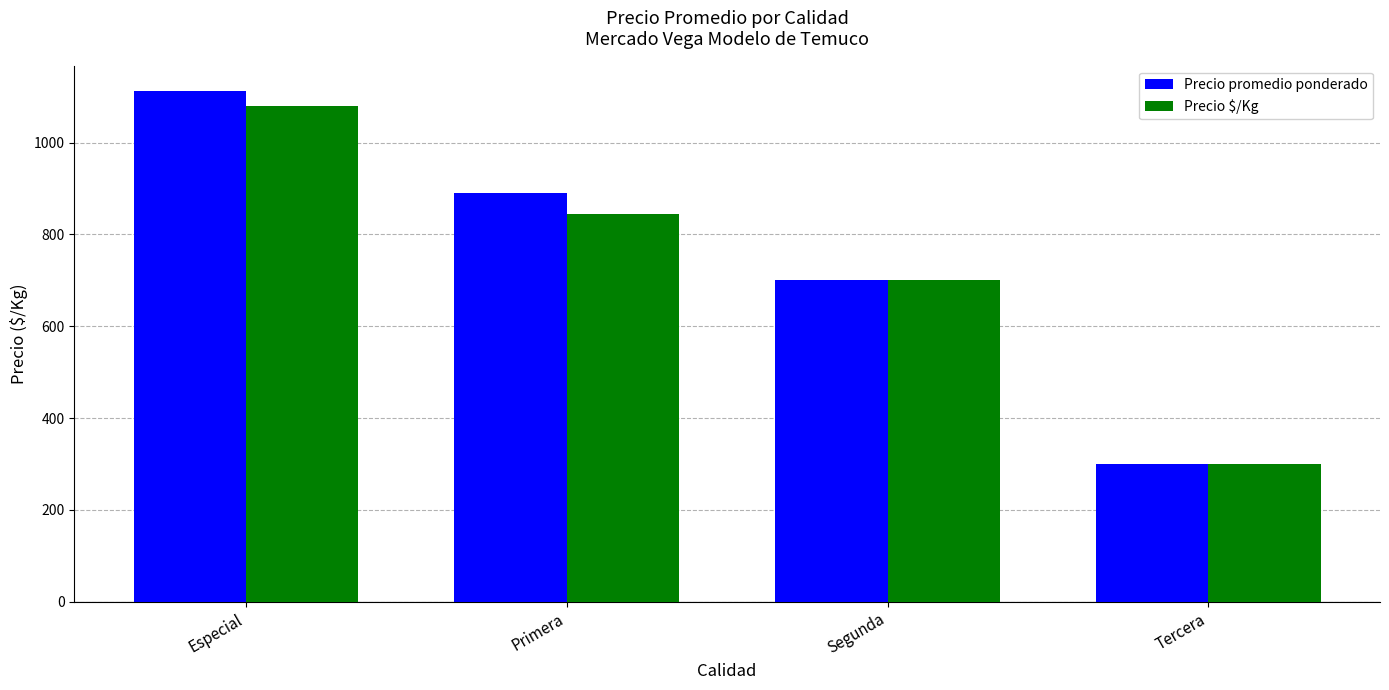

Which series changed the most between Especial and Segunda?

Precio promedio ponderado